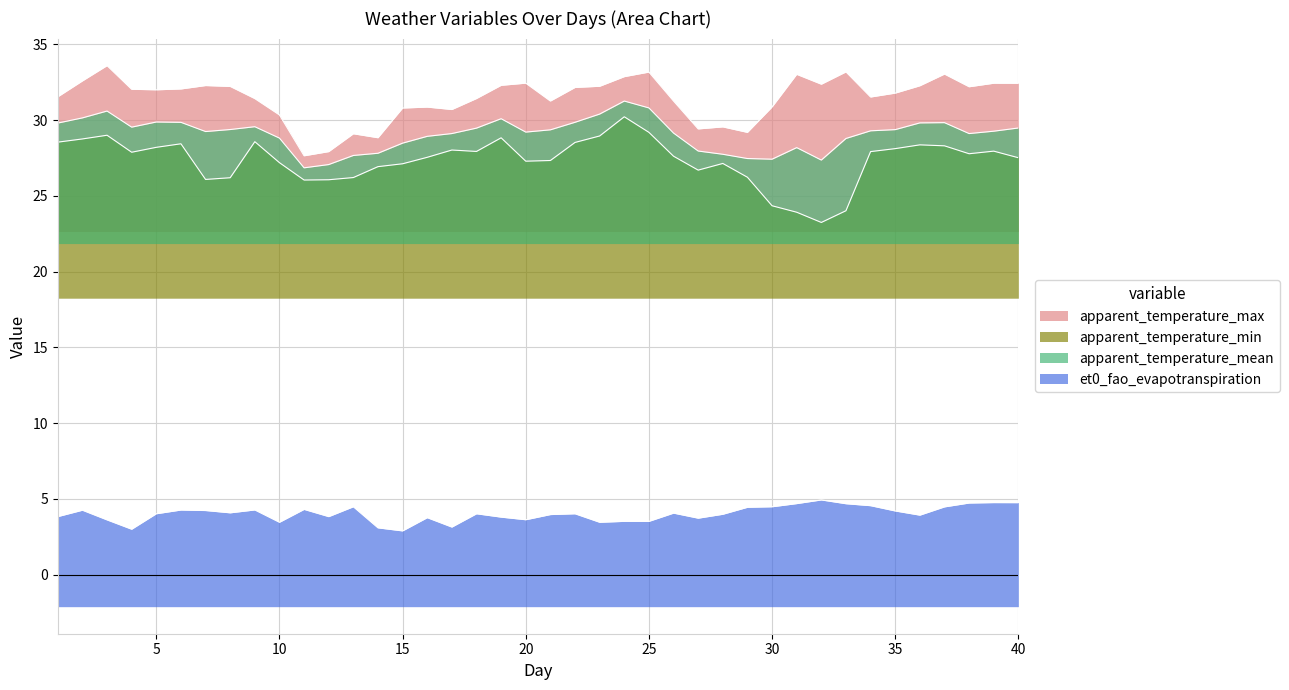

What is the sum of all apparent_temperature_mean values?

1163.7